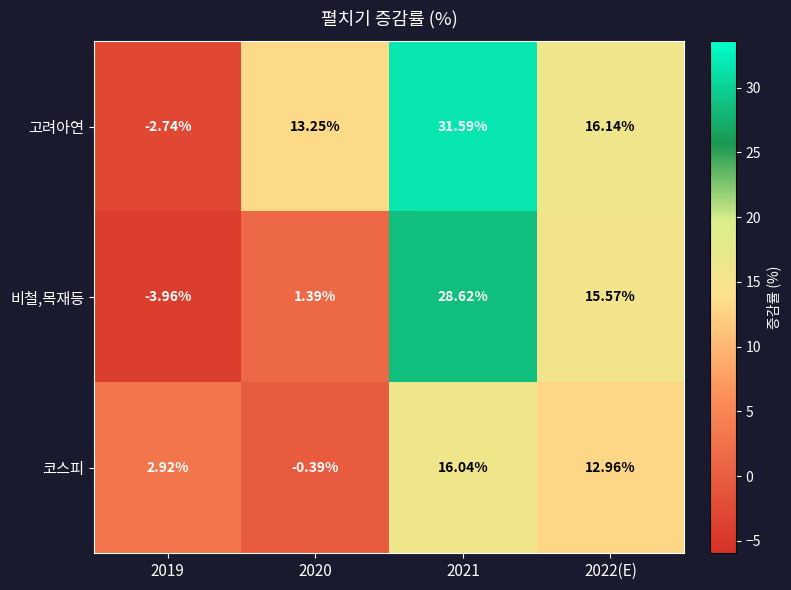

Rank the series by their average value, from highest to lowest.

고려아연, 비철,목재등, 코스피